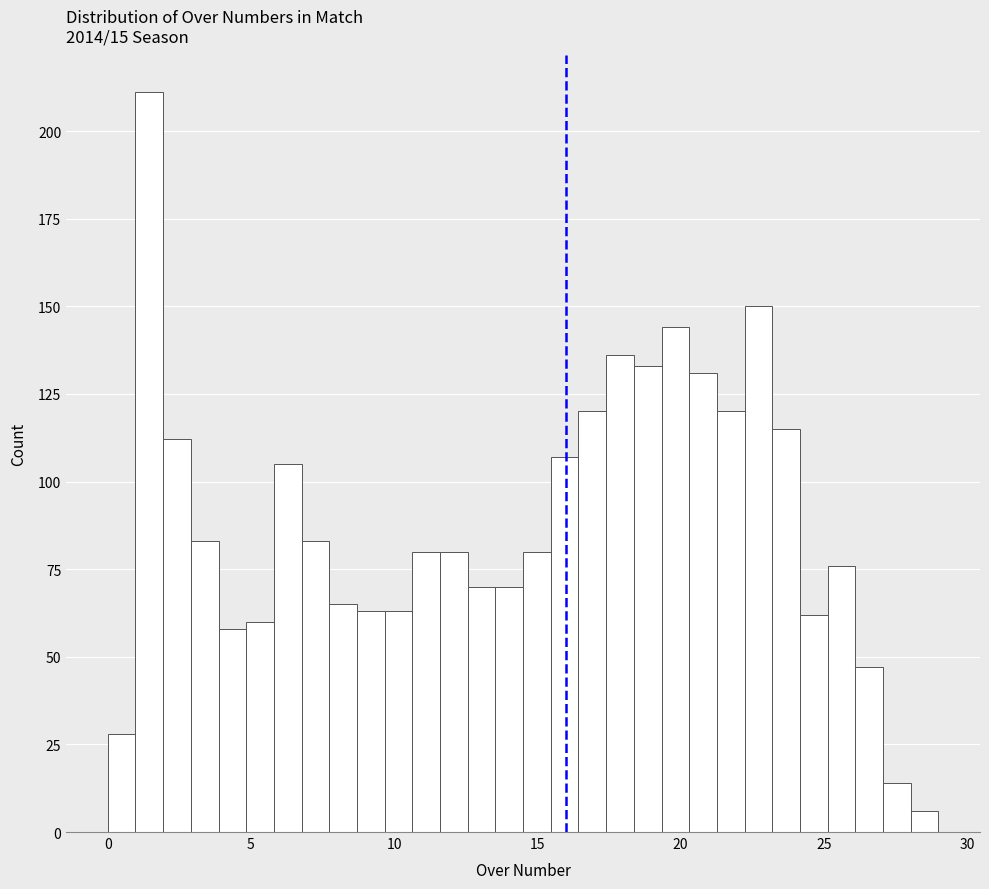

Around what value on the x-axis is the tallest bar? Give the approximate position of its centre, as read against the axis.

1.5